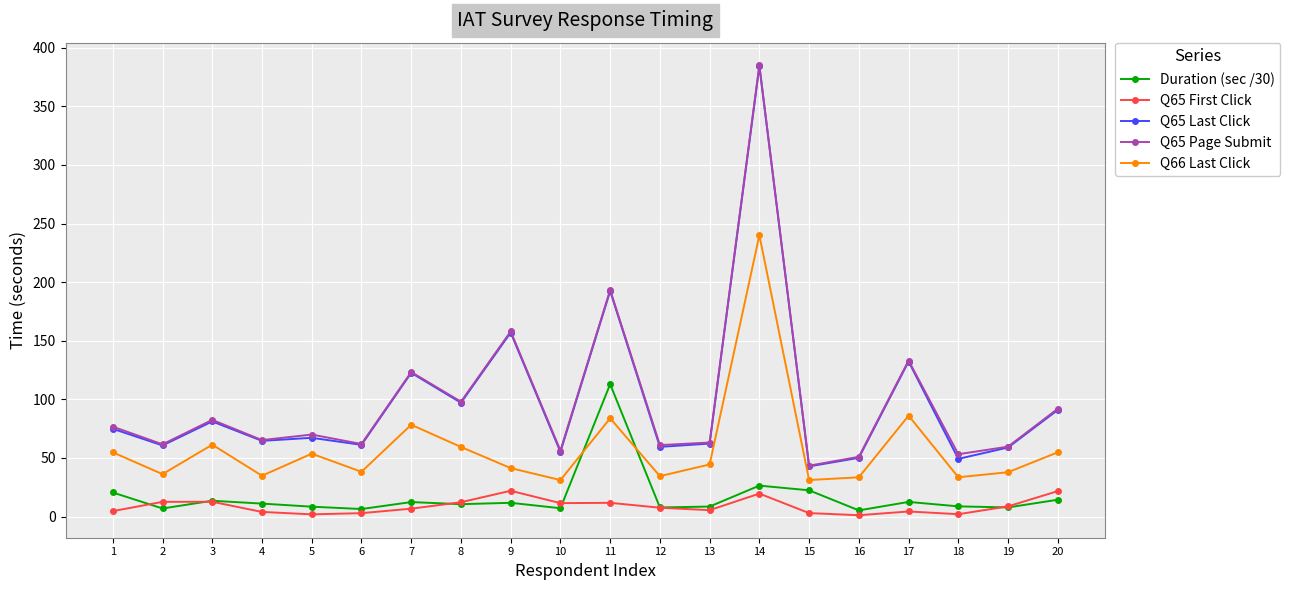

The value of Q65 Last Click at 2 is 98.4. True or false?

False